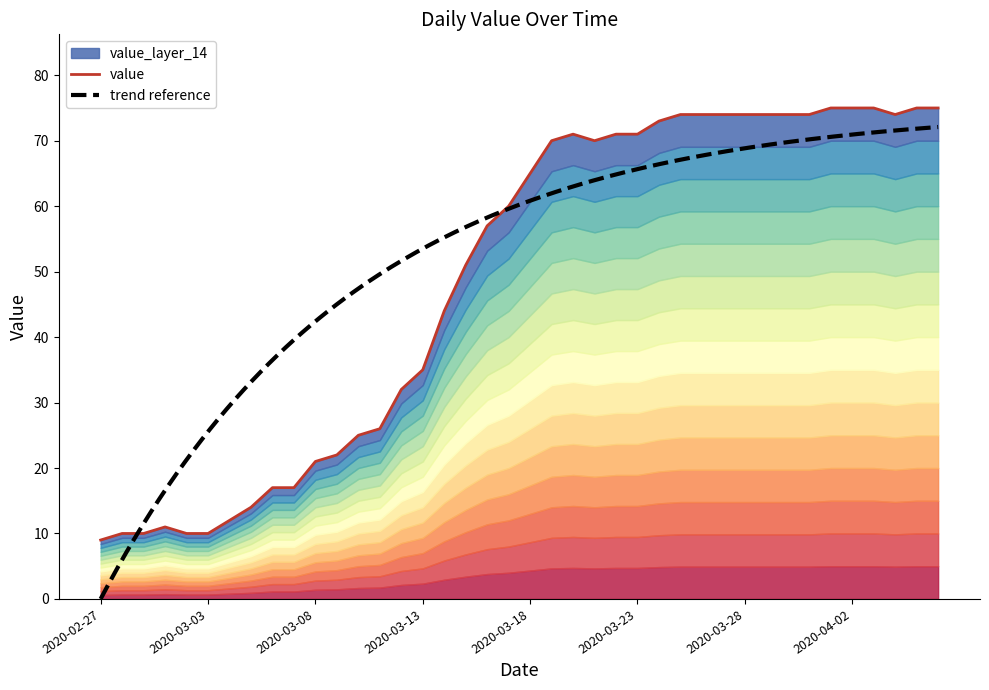

Rank the categories by value from highest to lowest.

2020-04-01, 2020-04-02, 2020-04-03, 2020-04-05, 2020-04-06, 2020-03-25, 2020-03-26, 2020-03-27, 2020-03-28, 2020-03-29, 2020-03-30, 2020-03-31, 2020-04-04, 2020-03-24, 2020-03-20, 2020-03-22, 2020-03-23, 2020-03-19, 2020-03-21, 2020-03-18, 2020-03-17, 2020-03-16, 2020-03-15, 2020-03-14, 2020-03-13, 2020-03-12, 2020-03-11, 2020-03-10, 2020-03-09, 2020-03-08, 2020-03-06, 2020-03-07, 2020-03-05, 2020-03-04, 2020-03-01, 2020-02-28, 2020-02-29, 2020-03-02, 2020-03-03, 2020-02-27